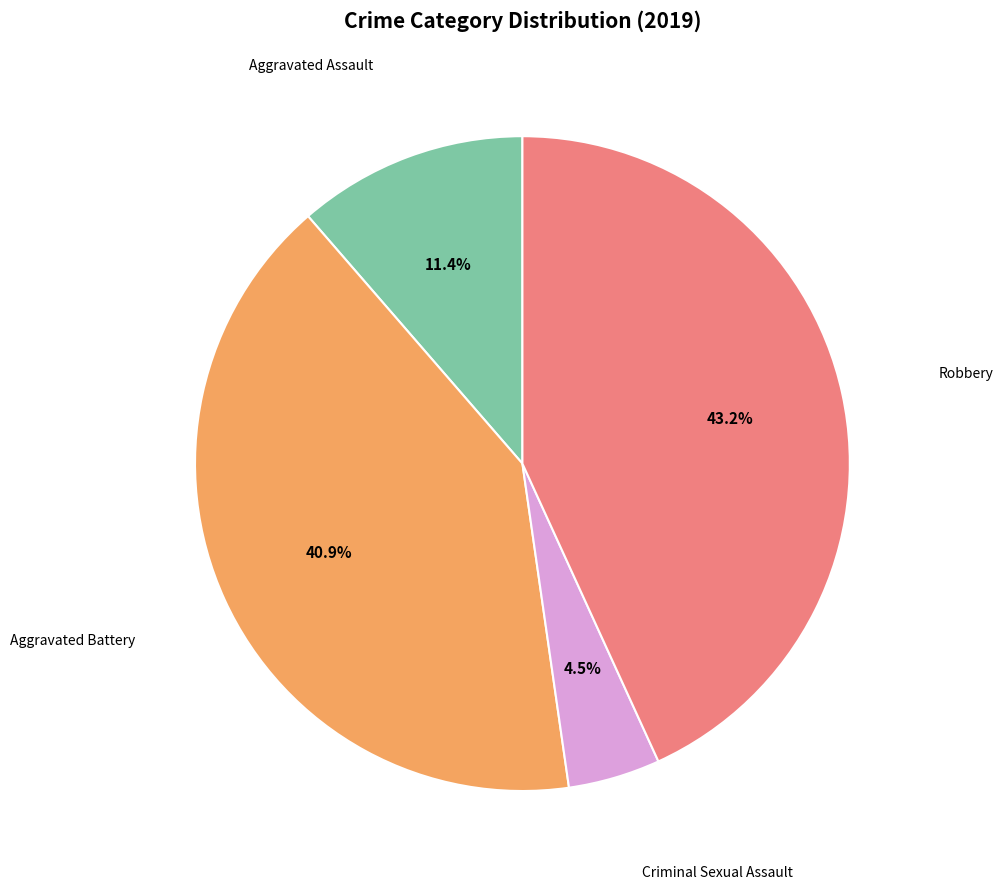

To the nearest percent, what is the difference between the largest and smallest slice percentages?

39%